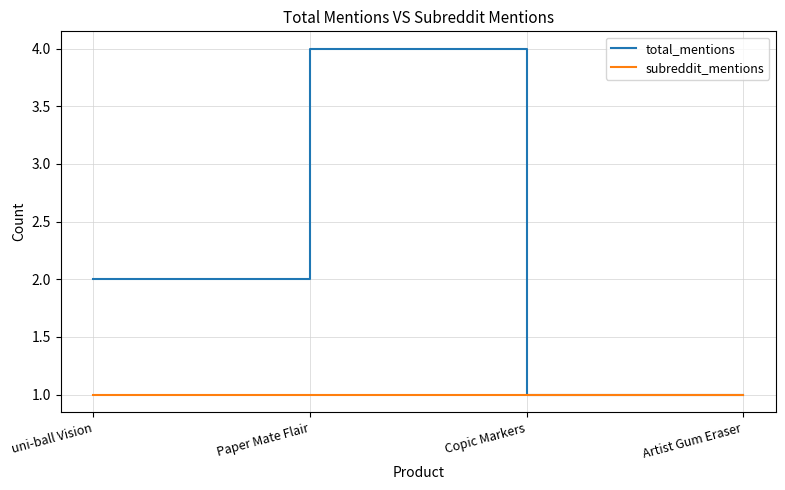

Reading left to right, list all the values displayed in this chart.

total_mentions: 2	4	1	1
subreddit_mentions: 1	1	1	1